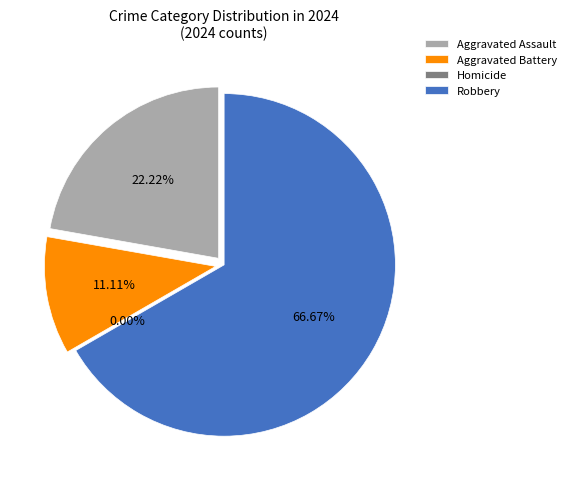

True or false: Aggravated Assault accounts for 29% of the total.

False